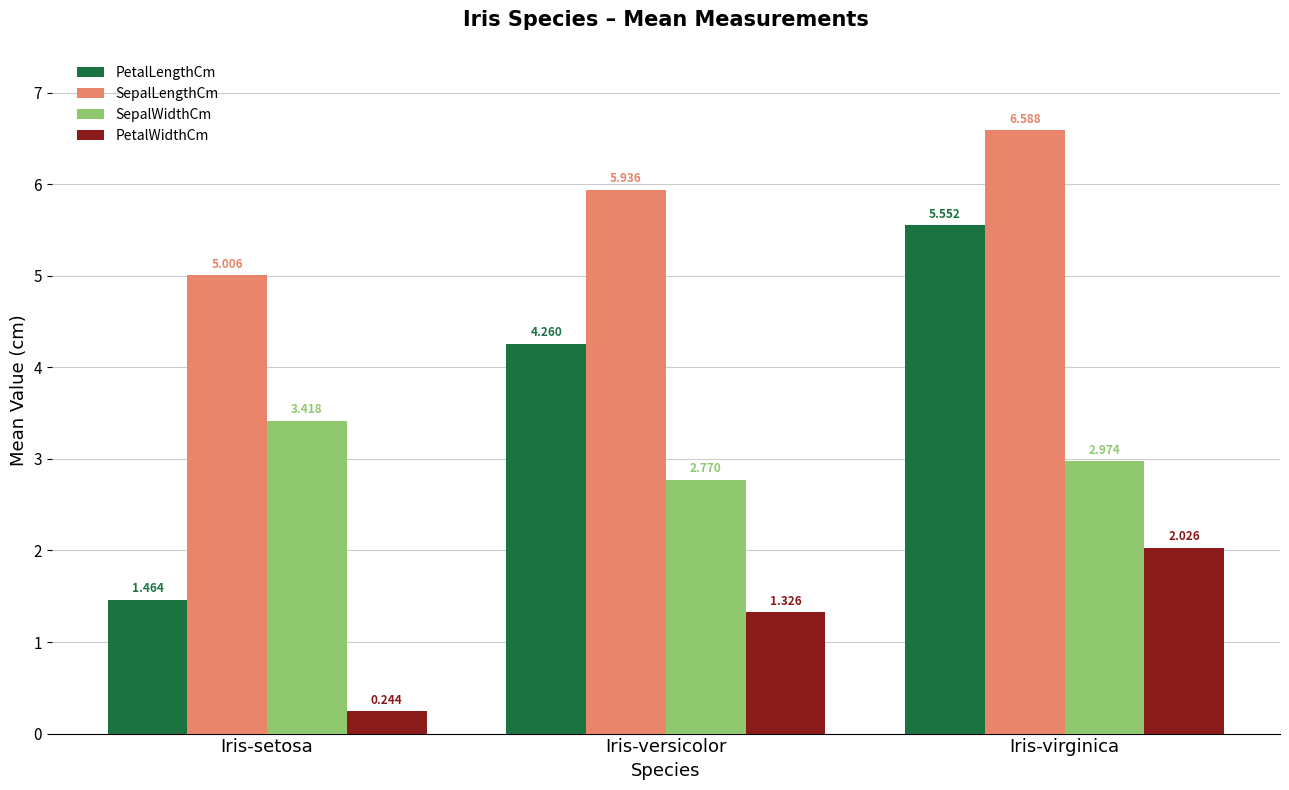

Which series has the widest spread of values?

PetalLengthCm